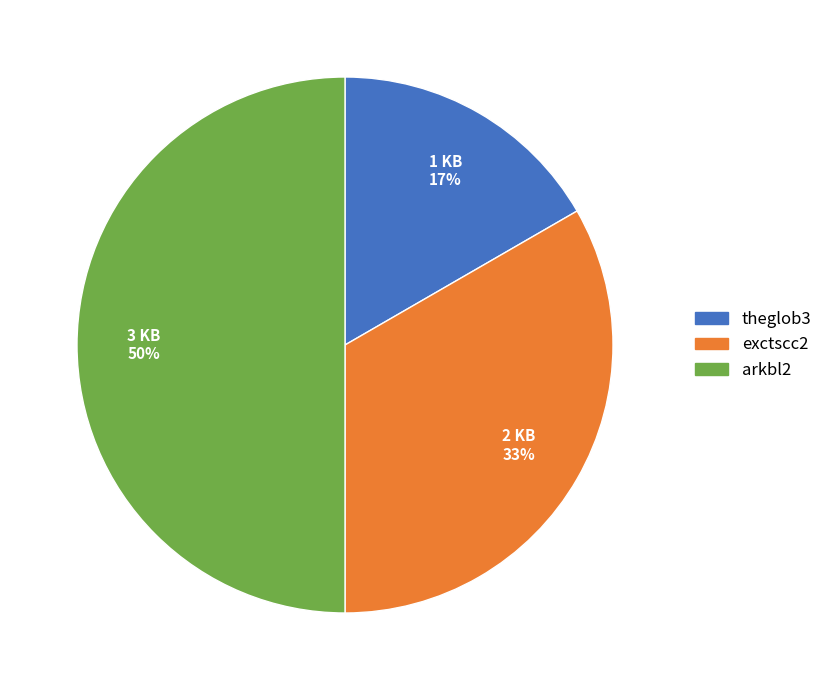

Which slice is the smallest?

theglob3